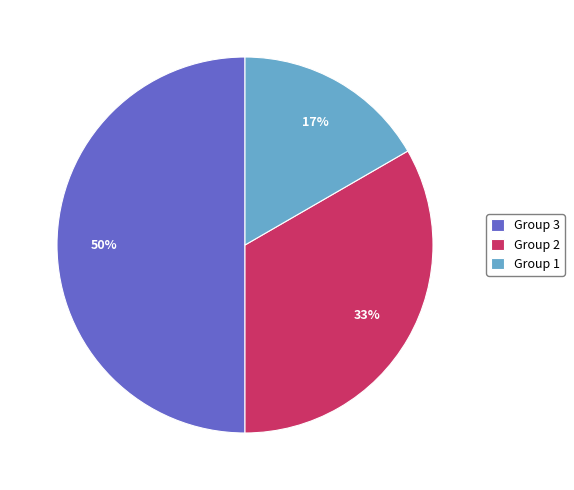

Is it true that Group 2 is 33% of the pie?

True